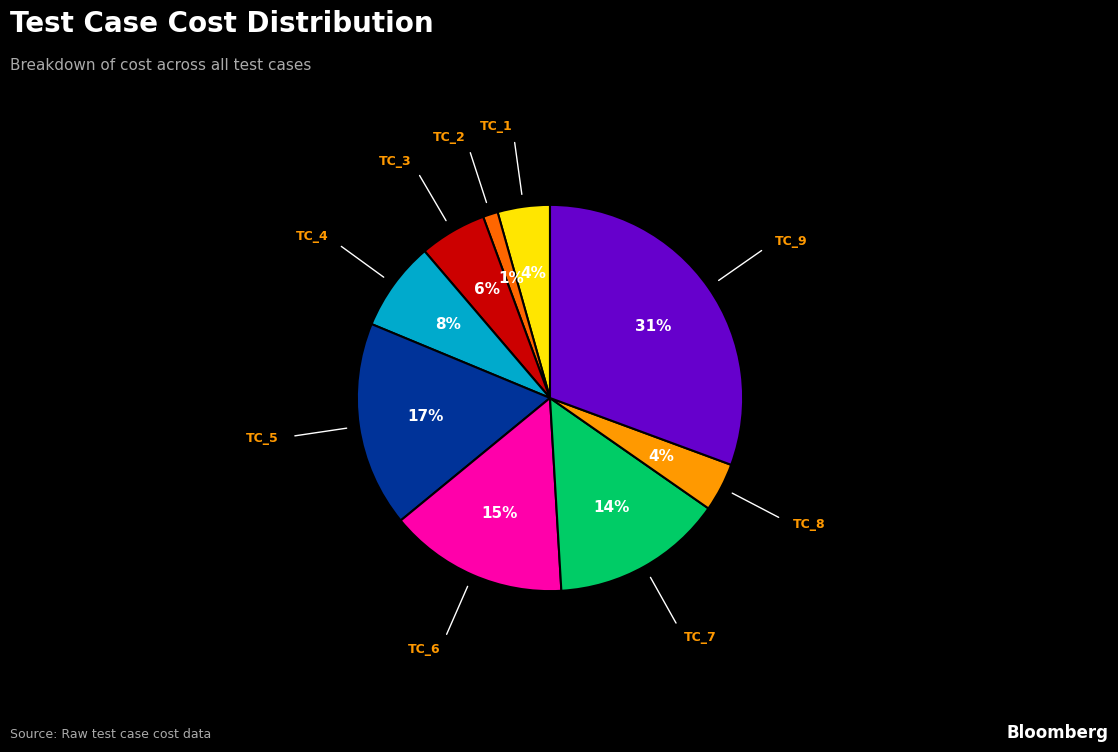

Which slice is the smallest?

TC_2